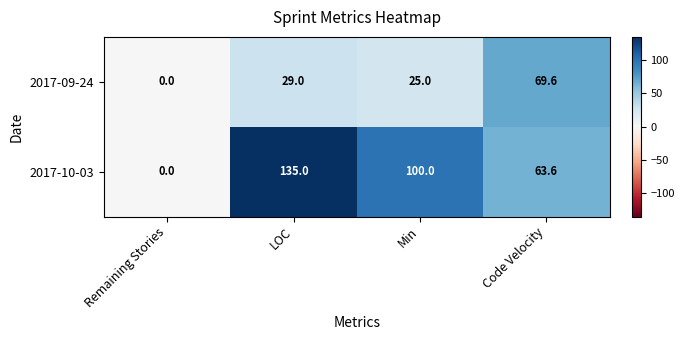

At which category does the chart reach its minimum across all series?

Remaining Stories